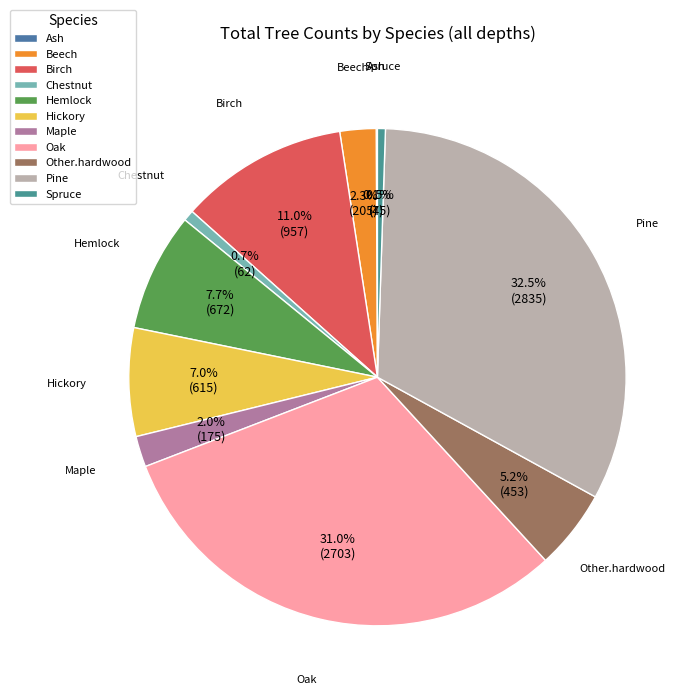

Is the sum of Hickory and Maple greater than half?

No